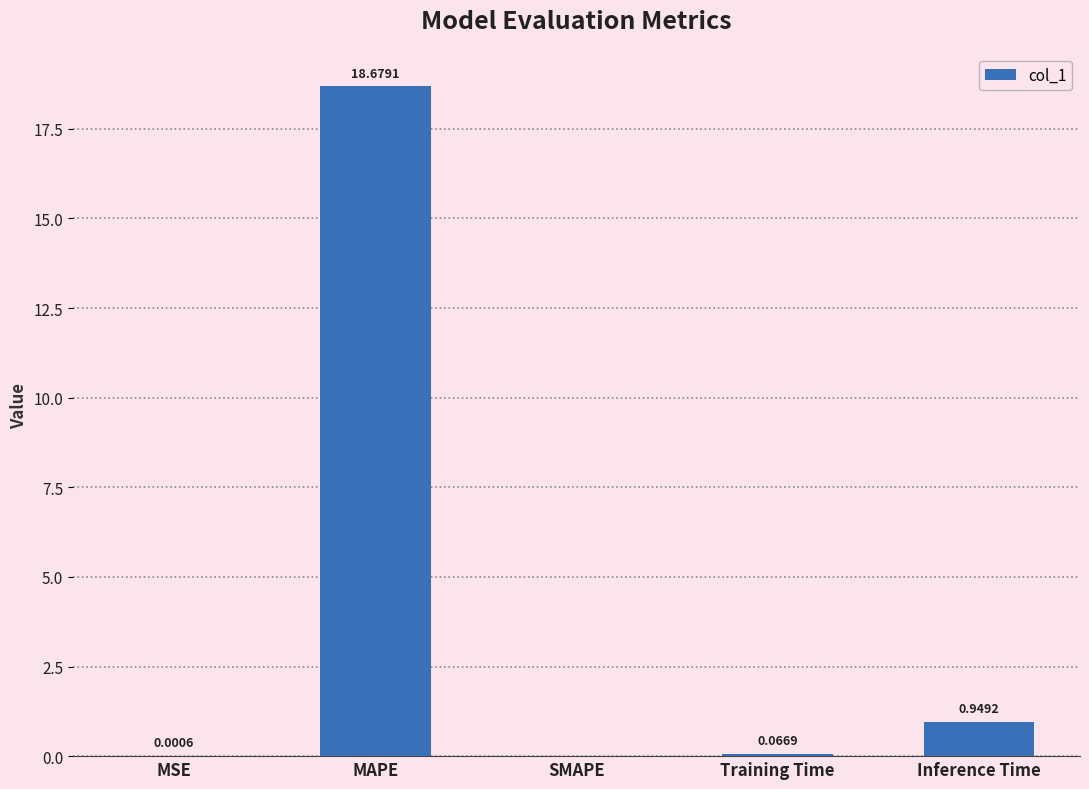

Between Inference Time and MSE, which is larger?

Inference Time